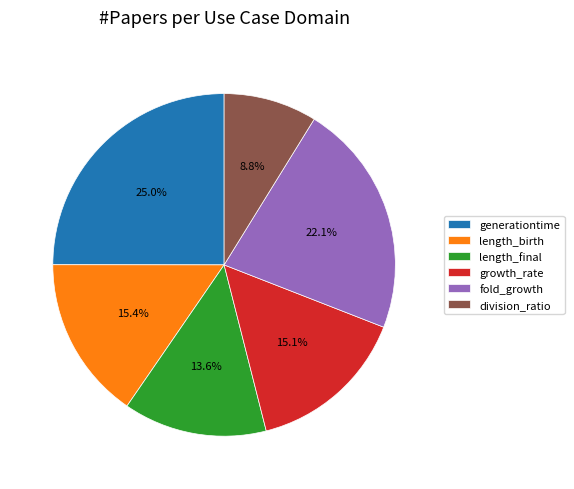

What percentage is the length_birth slice, to the nearest percent?

15%